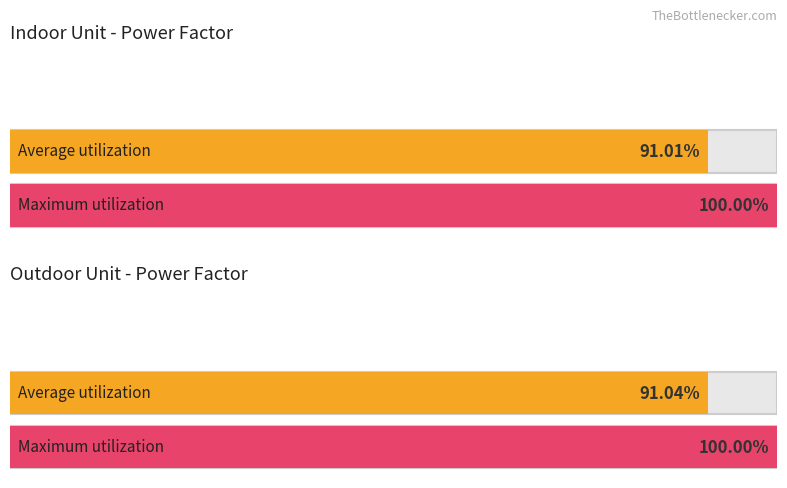

How many series are shown in this chart?

2